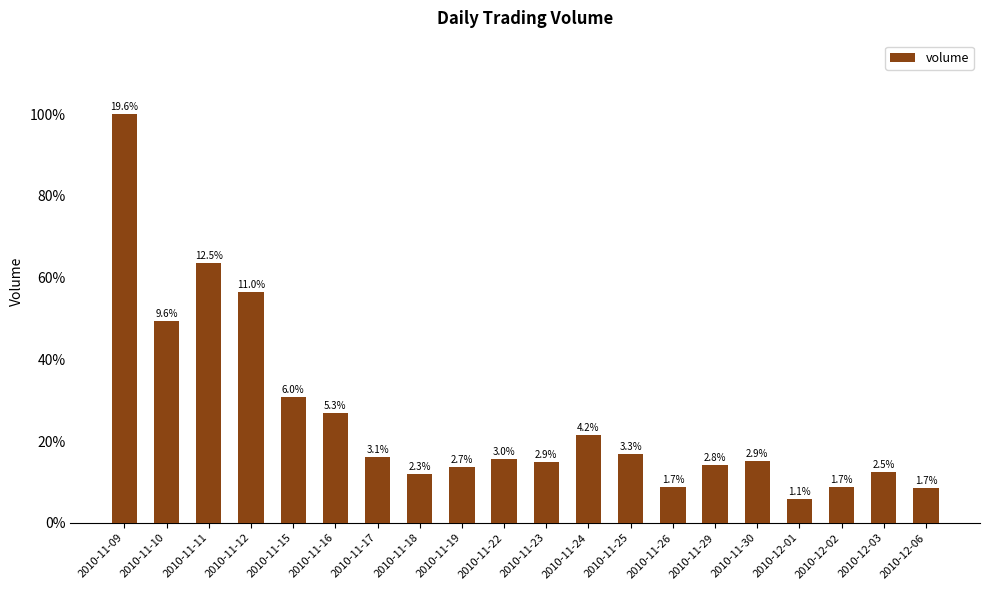

What is the change in value from 2010-11-29 to 2010-12-03?

-252338